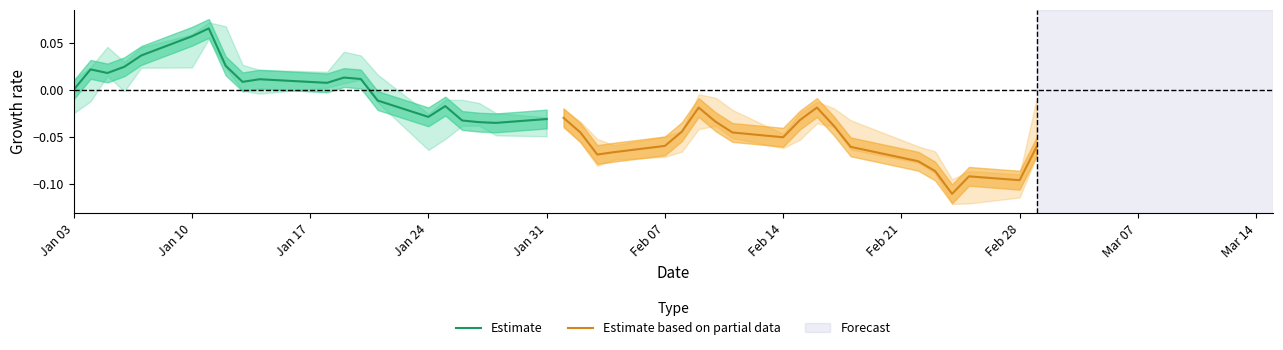

Which series has the widest spread of values?

Estimate